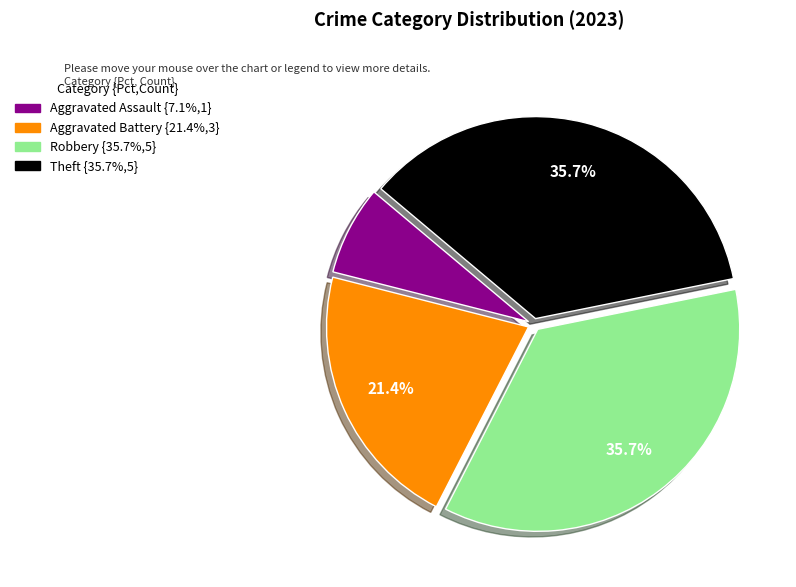

The Robbery slice represents 21% of the pie. True or false?

False